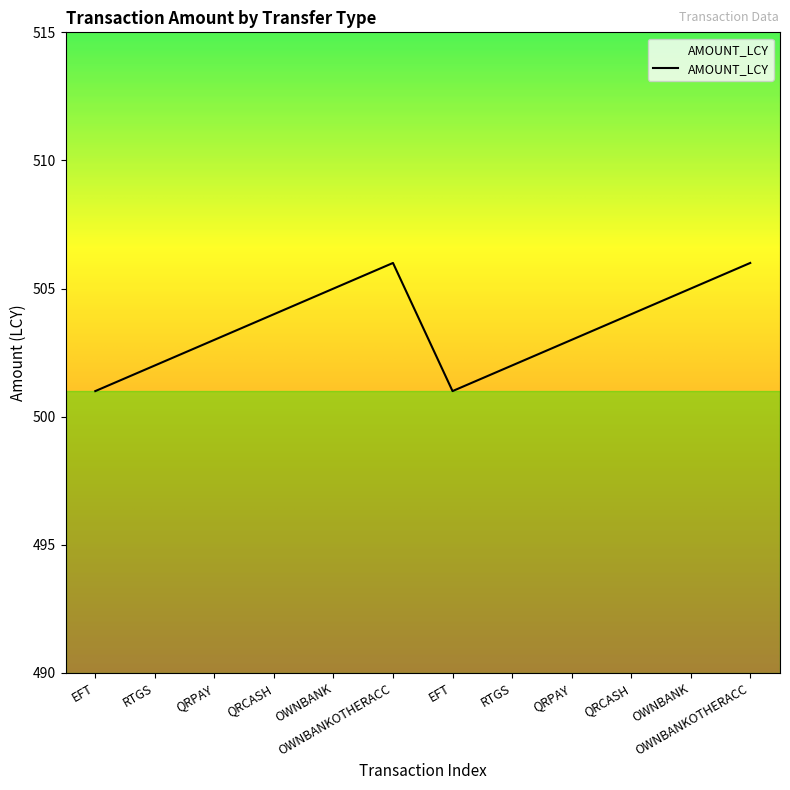

Is this an area chart (filled region under the line)?

Yes